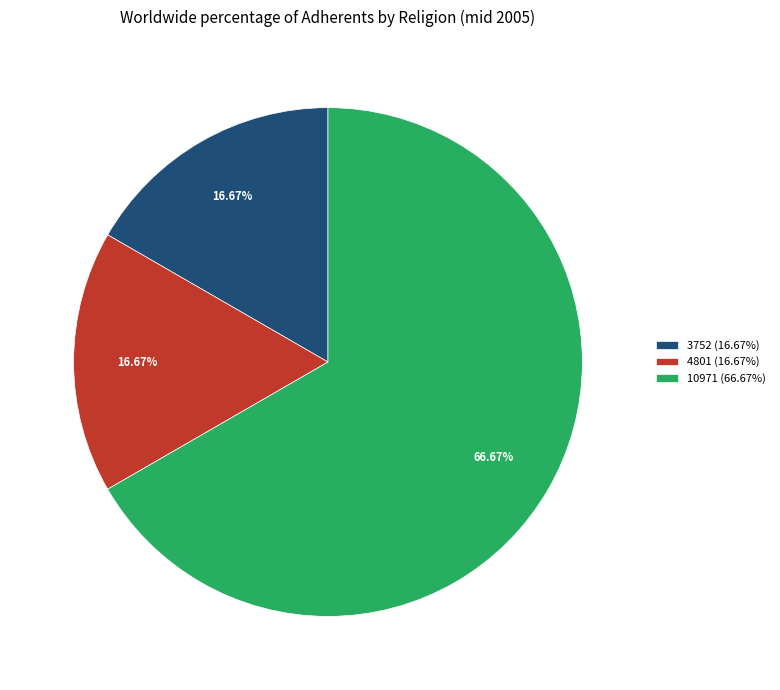

Combined, what portion of the pie is 4801 and 3752?

33.3%